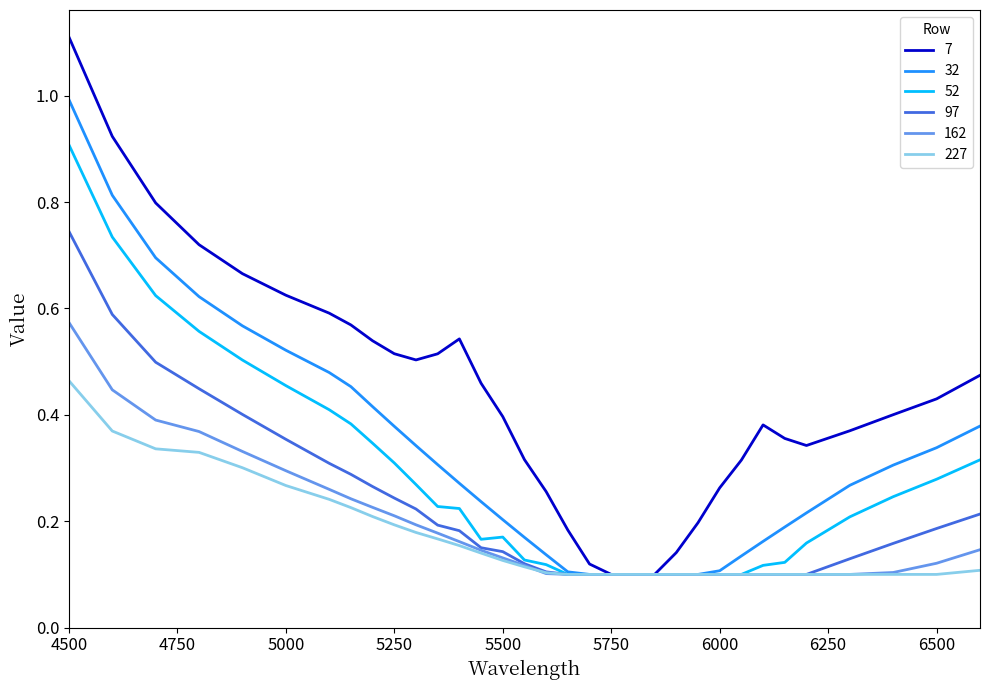

Rank the series by their maximum value, from highest to lowest.

7, 32, 52, 97, 162, 227